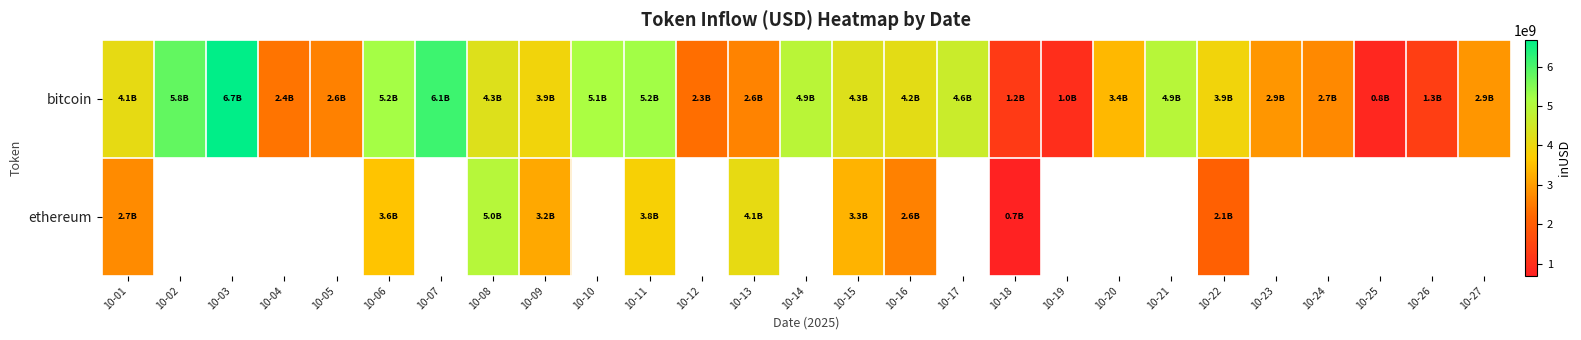

Is the value of bitcoin at 10-23 greater than the value of ethereum at 10-02?

No